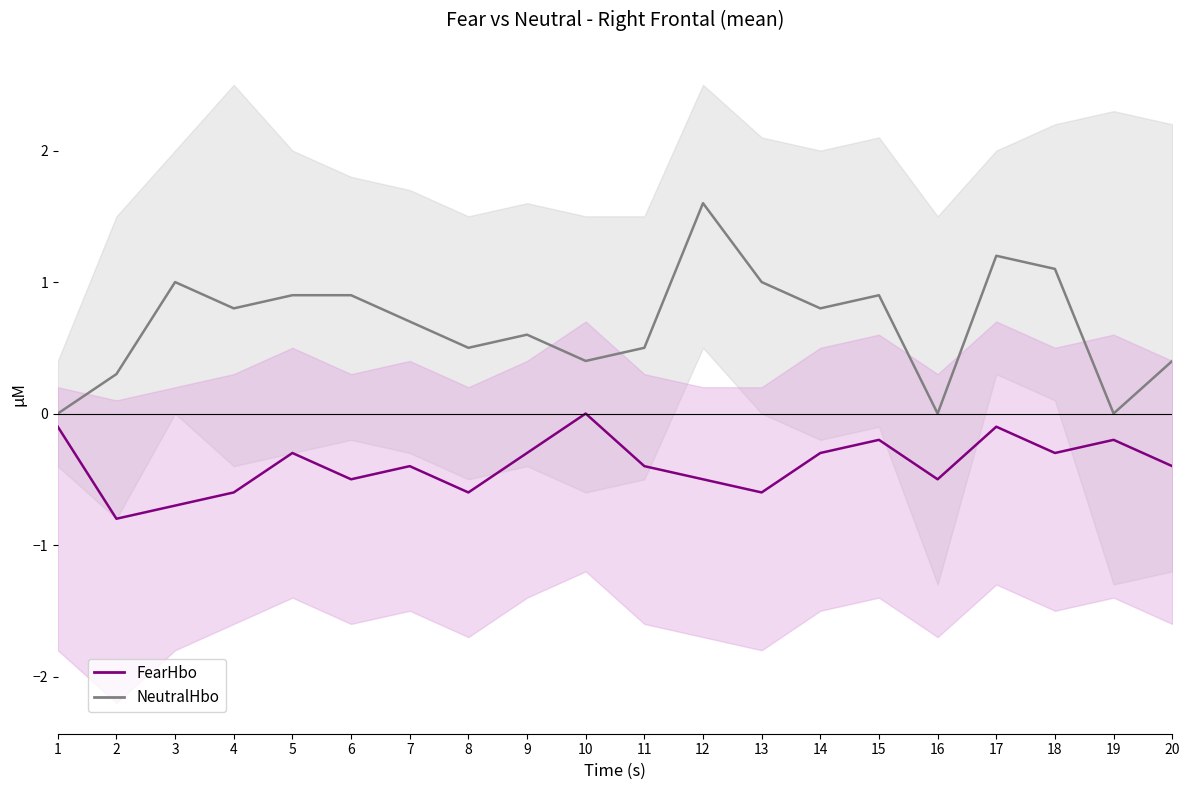

At which category does FearHbo reach its first local peak?

5